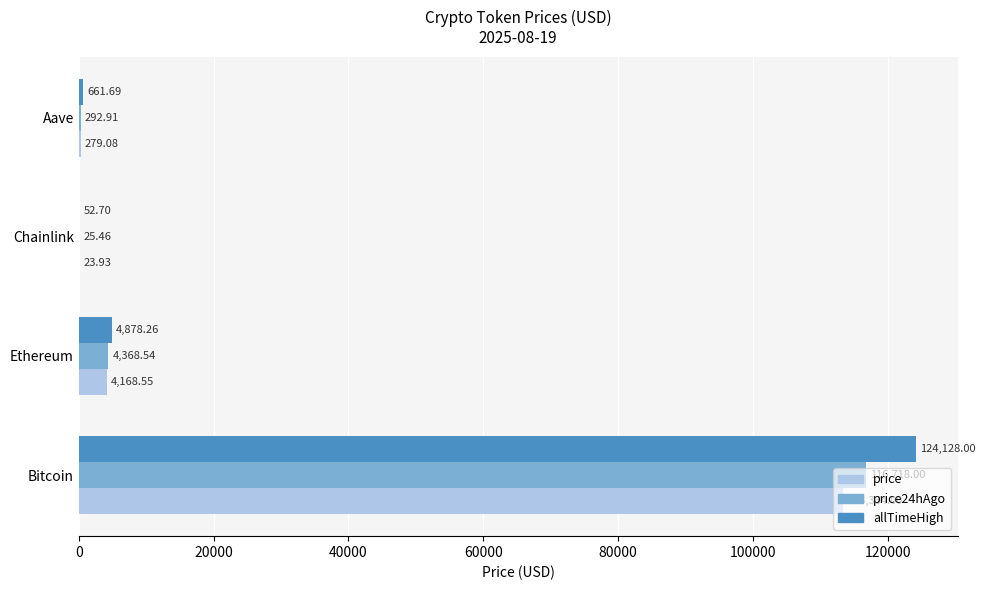

What is the average value of the allTimeHigh series?

32430.2